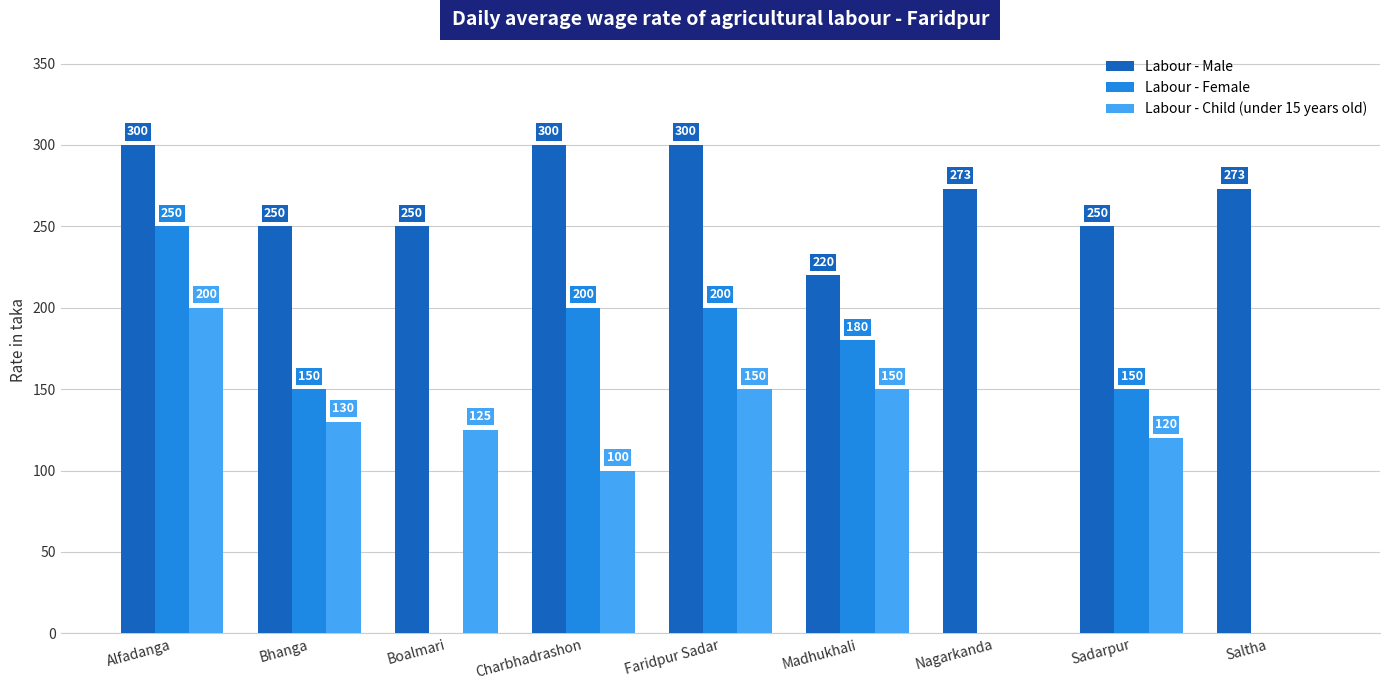

Reading right to left, extract all data points from this chart.

Labour - Male: 273	250	273	220	300	300	250	250	300
Labour - Female: 0	150	0	180	200	200	0	150	250
Labour - Child (under 15 years old): 0	120	0	150	150	100	125	130	200